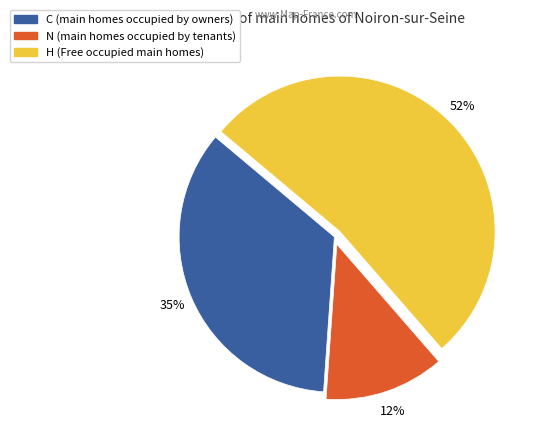

What is the majority slice?

H